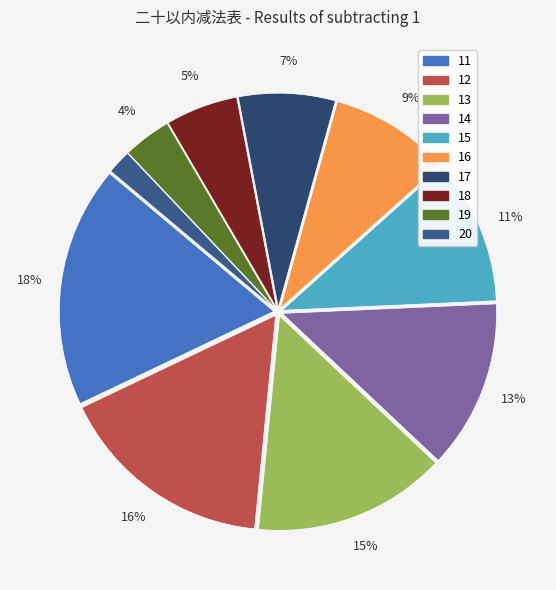

To the nearest percent, what portion does 11 represent?

18%